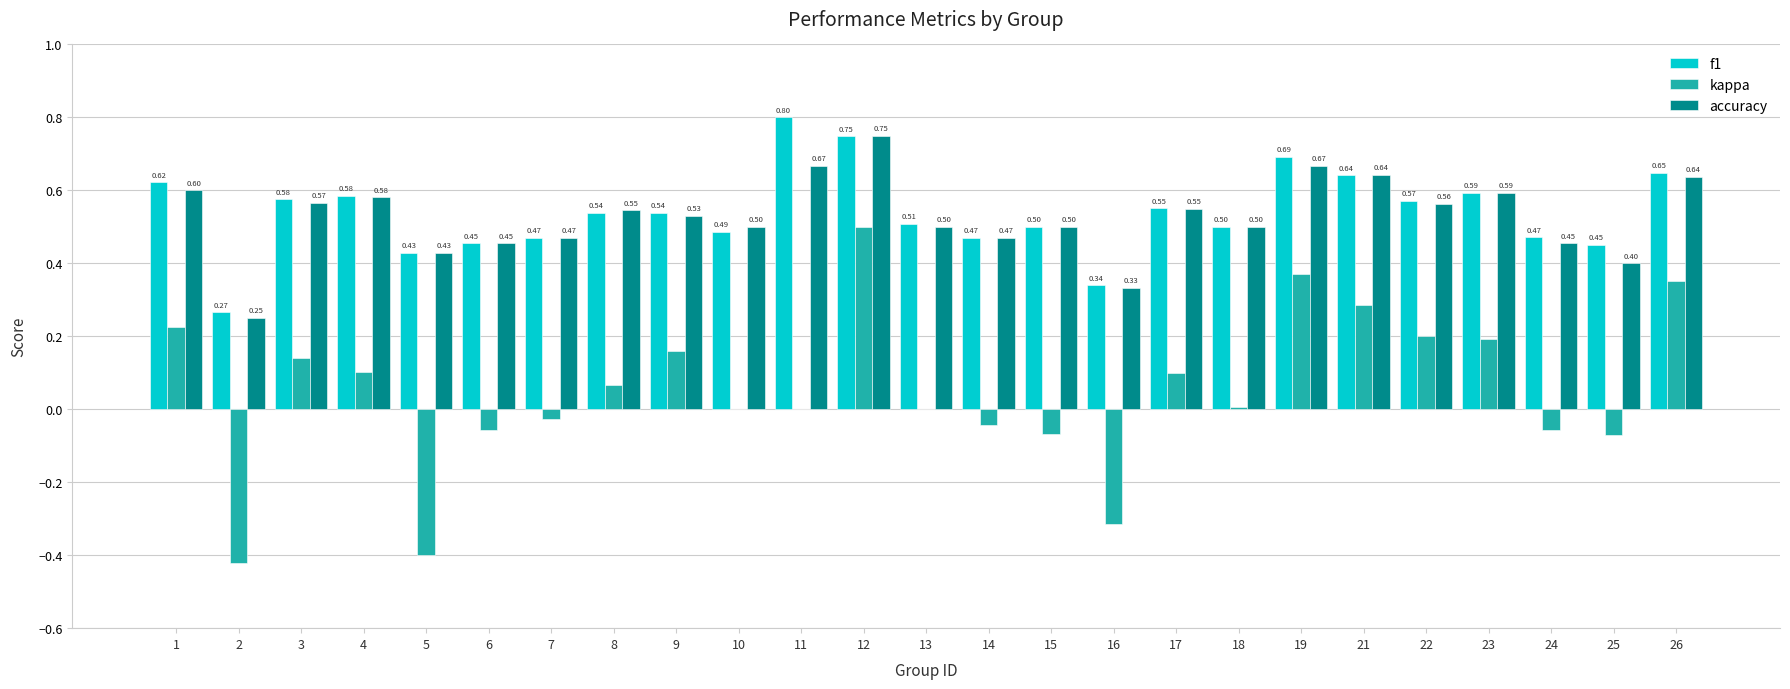

True or false: accuracy has a value of 0.5 at 7.

True